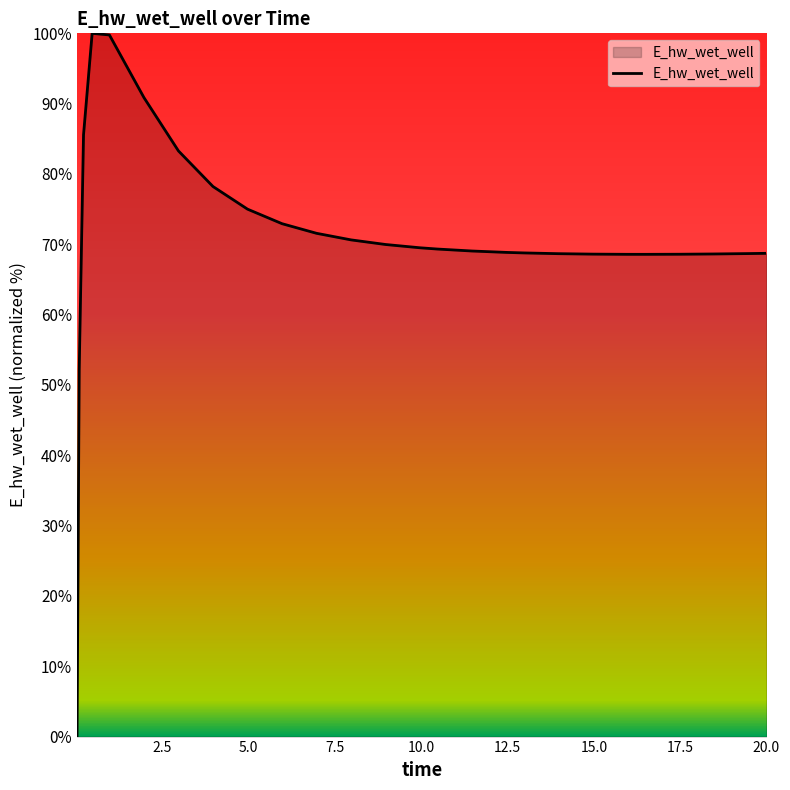

What is the difference between the maximum and minimum values?

100.0